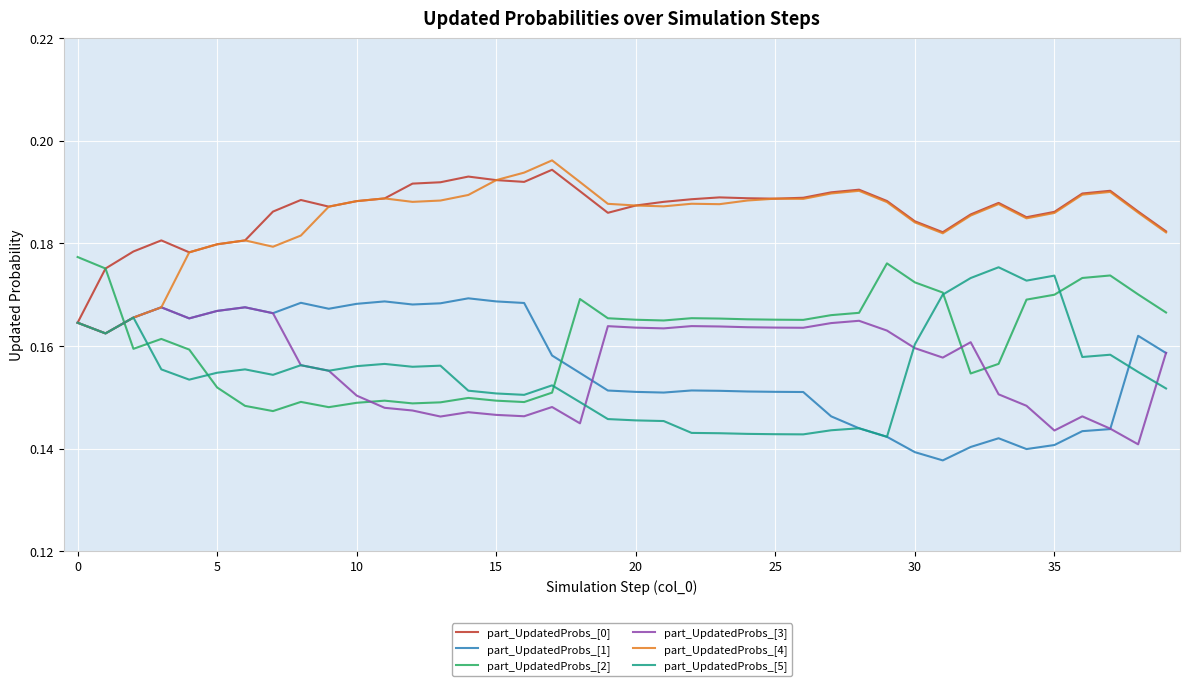

How many intersections are there between part_UpdatedProbs_[2] and part_UpdatedProbs_[1]?

2